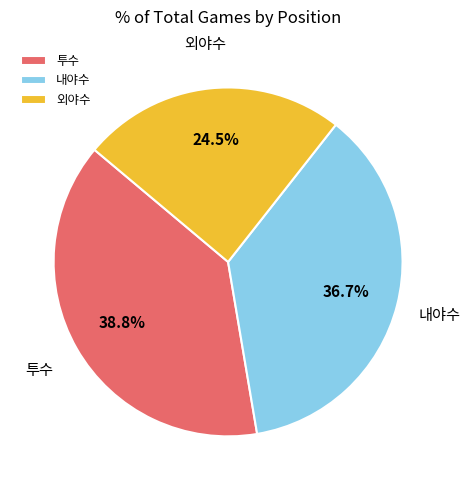

Rank the categories by value from highest to lowest.

투수, 내야수, 외야수